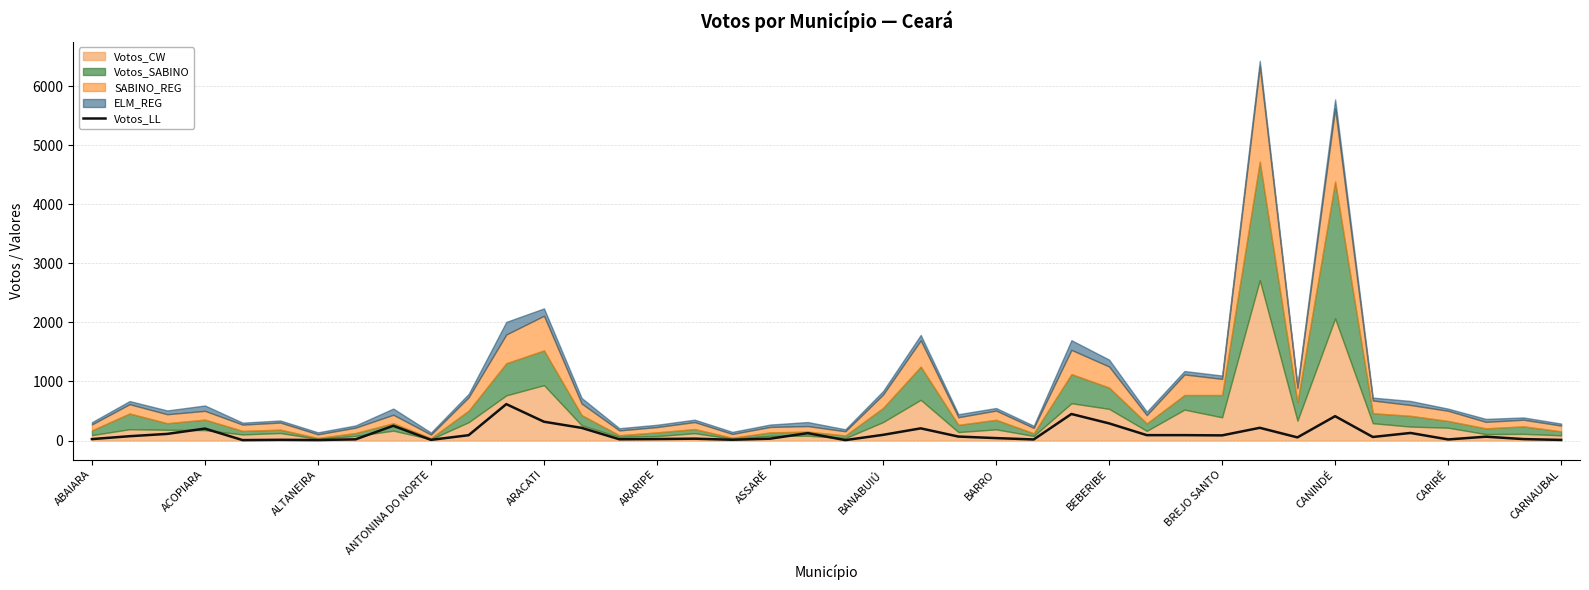

True or false: the data has more than 2 interior local peaks.

True